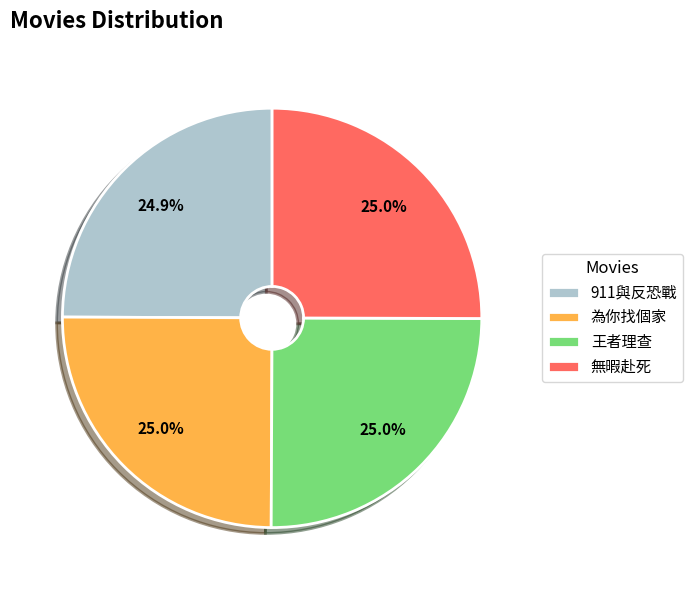

How many segments does this pie chart have?

4